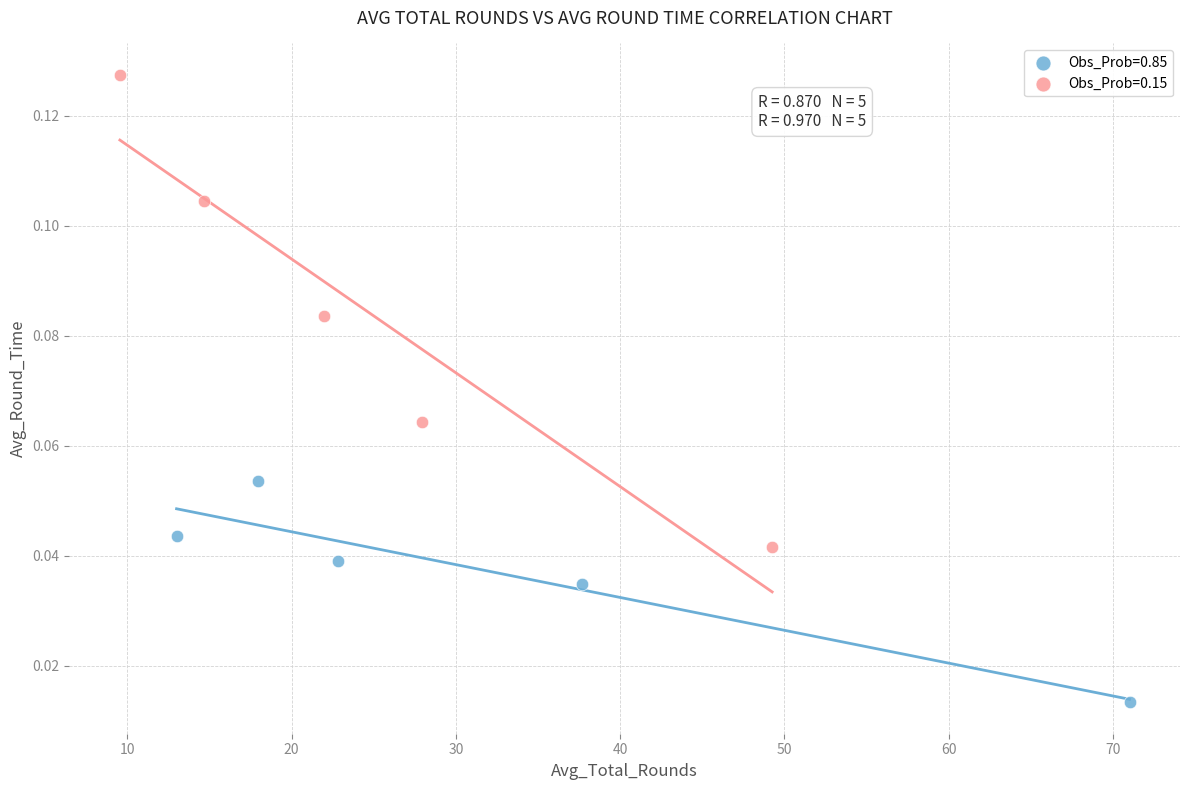

Which series contains the highest Y value?

Obs_Prob=0.15